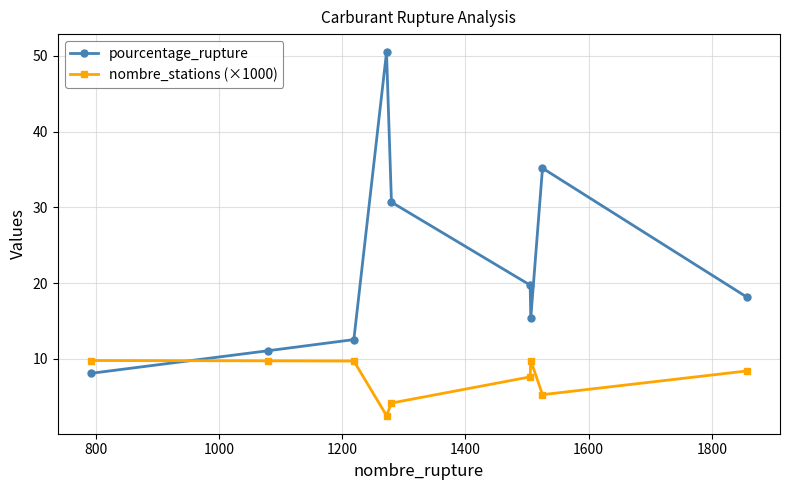

Rank the series by their average value, from highest to lowest.

pourcentage_rupture, nombre_stations (×1000)